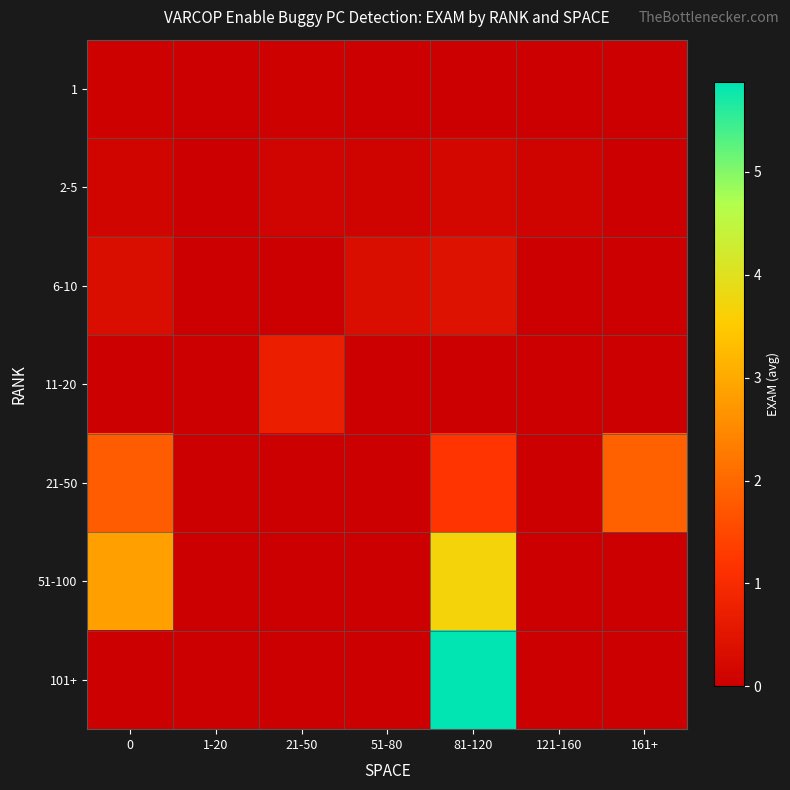

How many distinct data groups are displayed?

7